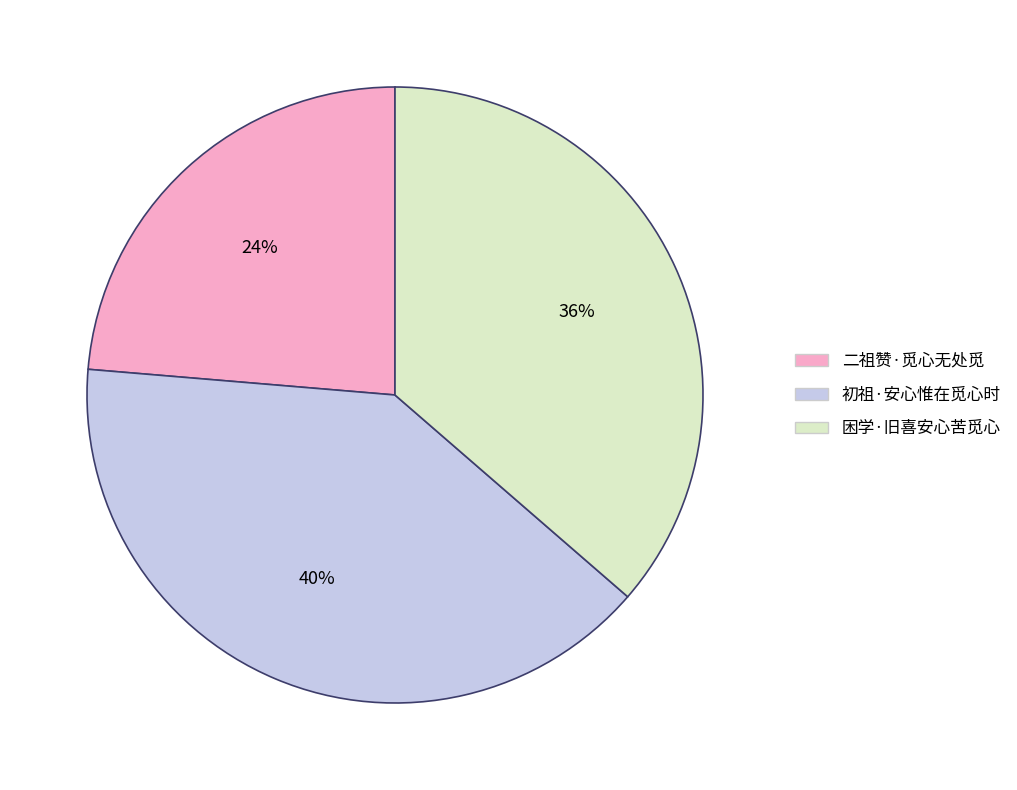

What is the largest slice in the pie chart?

初祖·安心惟在觅心时